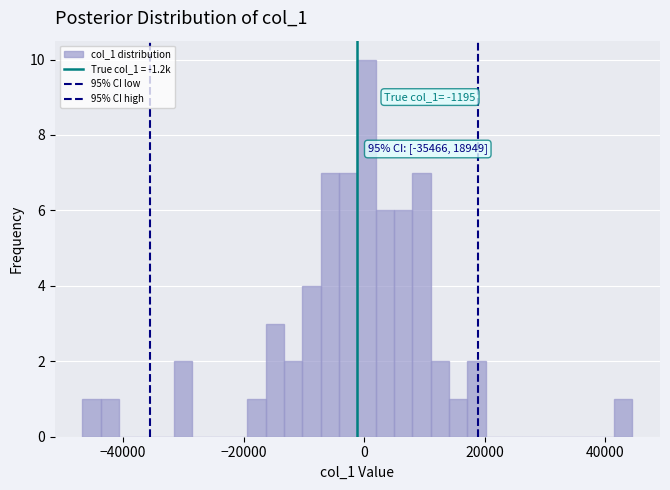

Read against the x-axis, roughly where is the centre of the tallest bar?

0